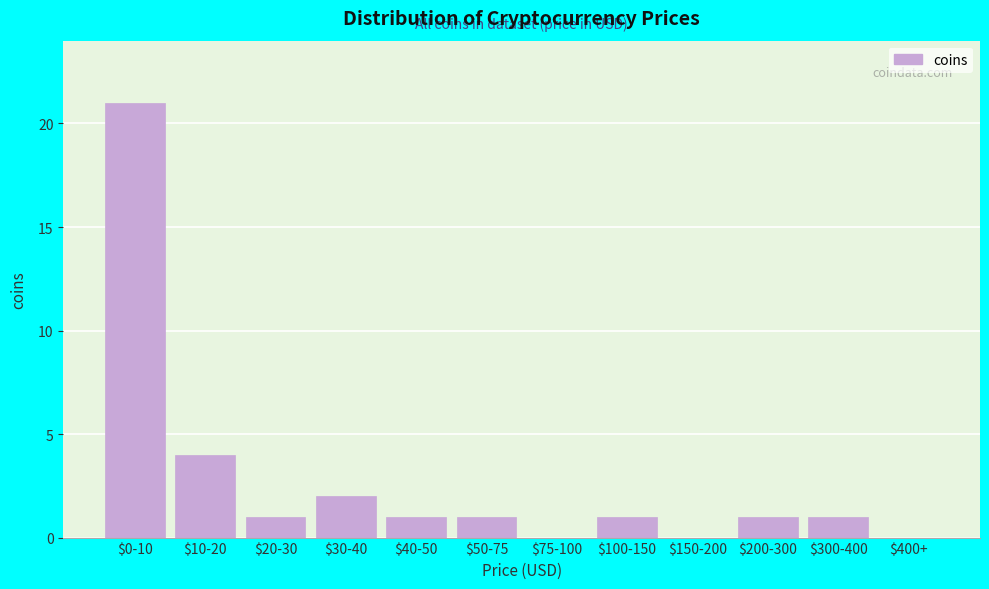

Is it true that the value at $150-200 is 0?

True